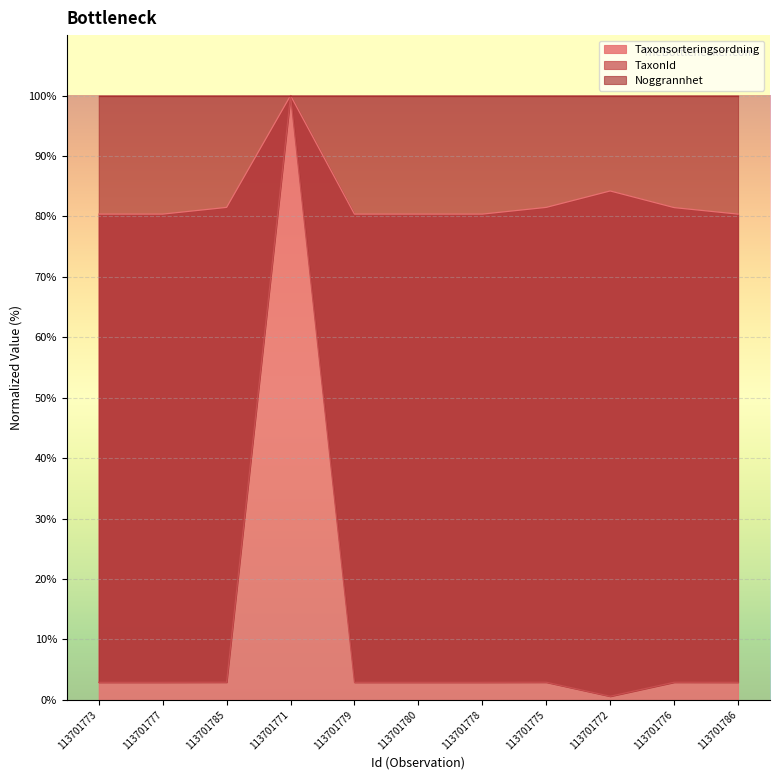

The value of Taxonsorteringsordning at 113701771 is 100.0. True or false?

True